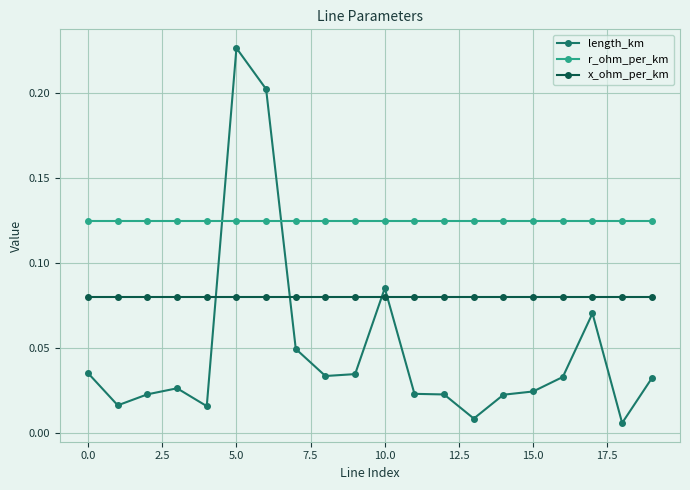

Which series has the largest total across all categories?

r_ohm_per_km